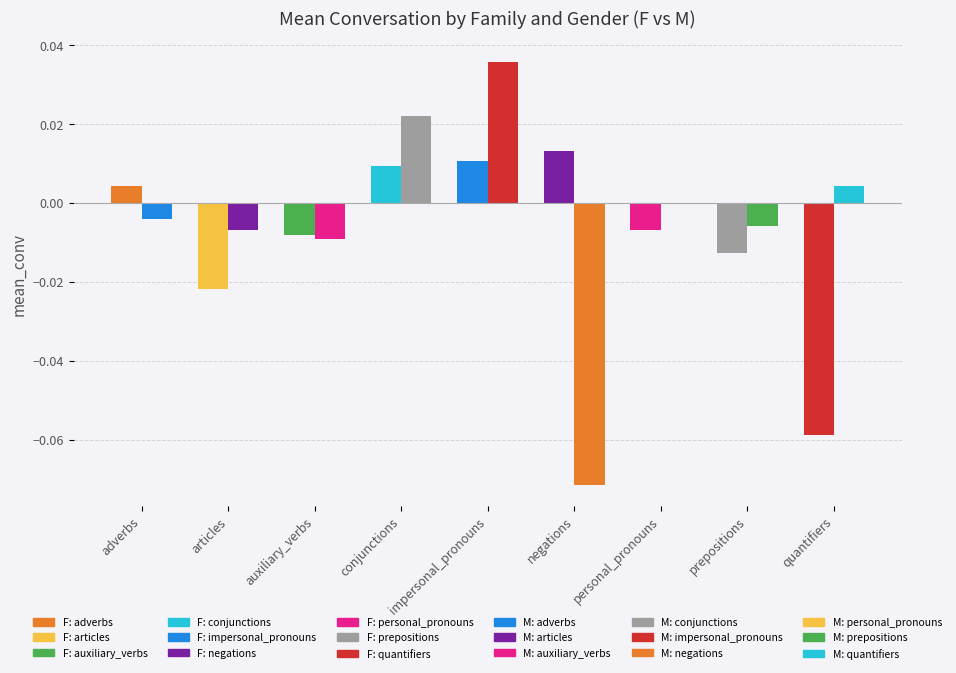

Rank the series by their average value, from lowest to highest.

F, M